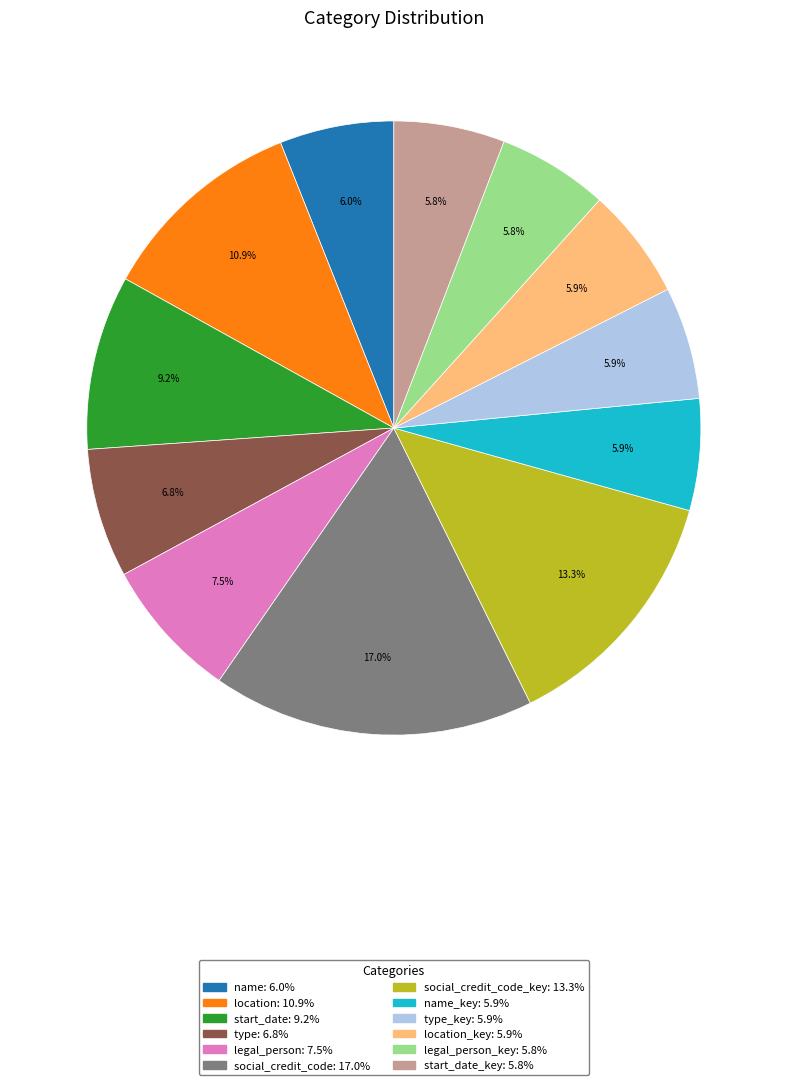

Does any single category account for the majority?

No